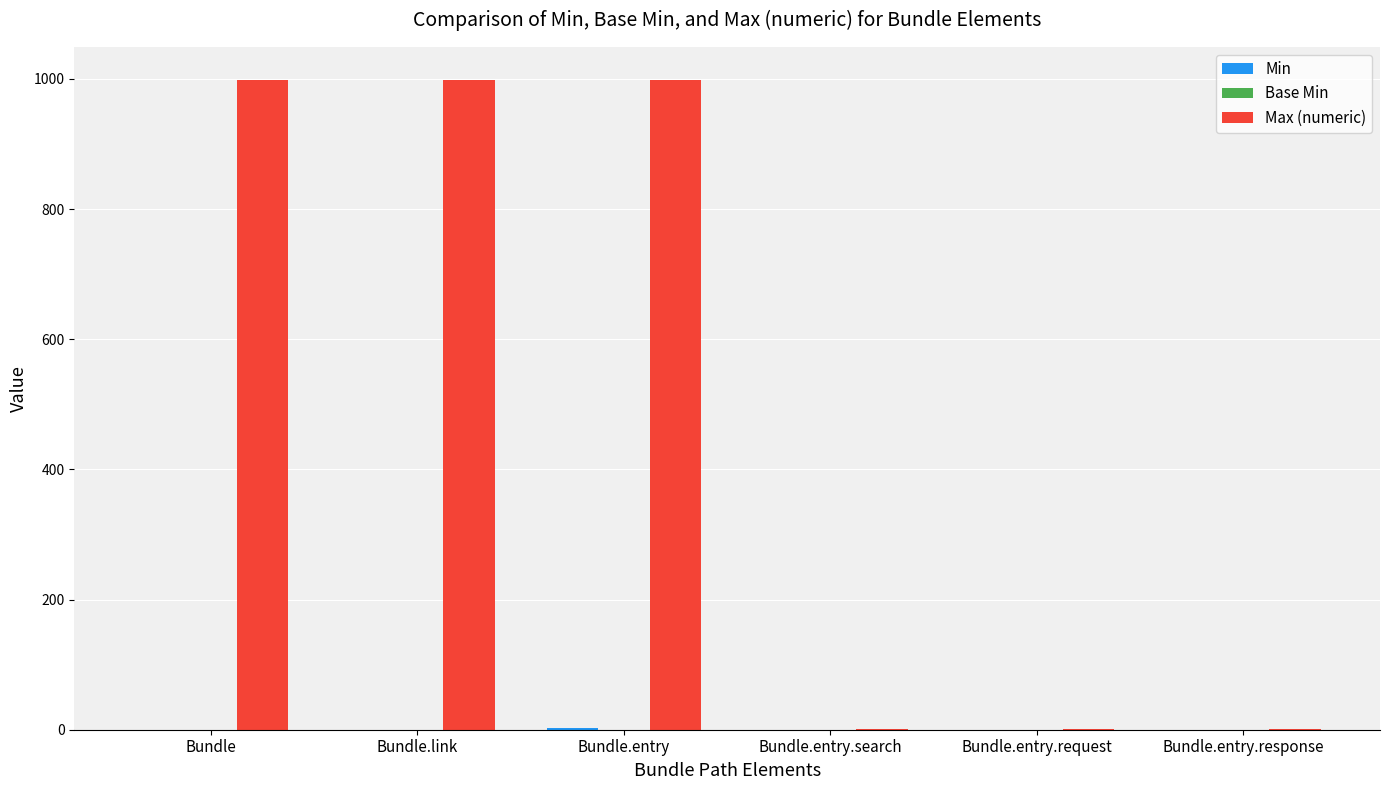

The value of Max (numeric) at Bundle.link is 999. True or false?

True